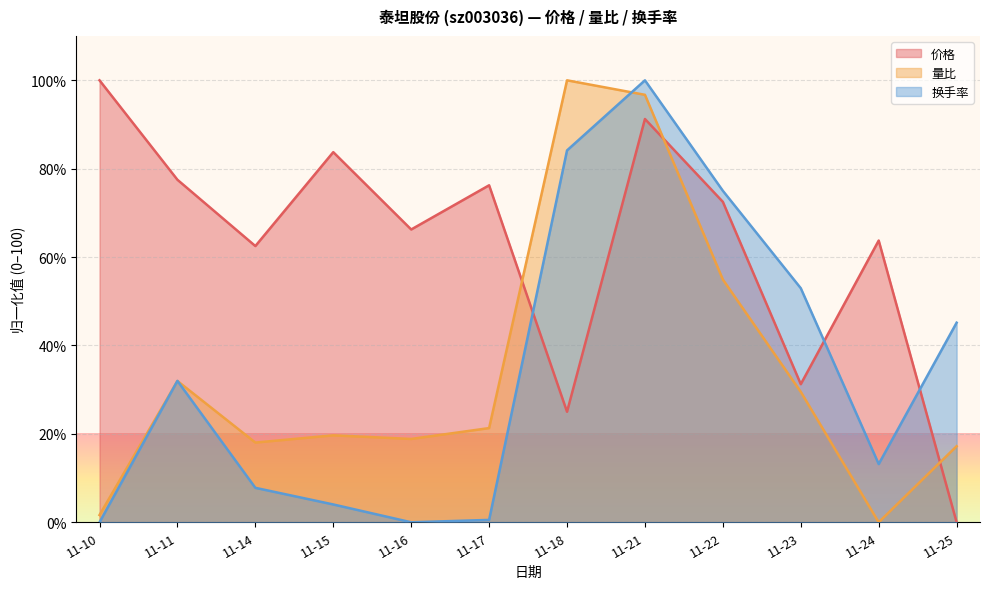

Does the chart display data point markers on the line(s)?

No